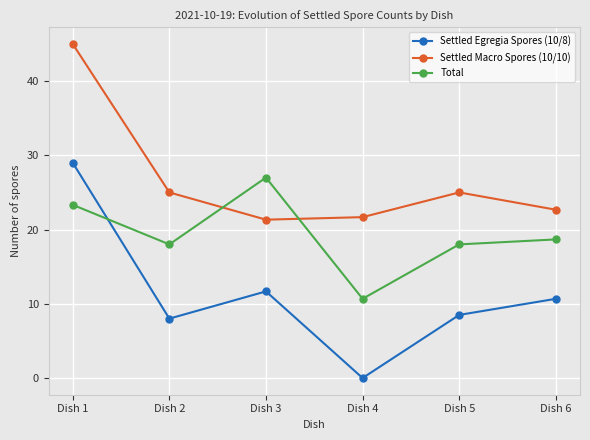

What is the difference between the Settled Egregia Spores (10/8) values at Dish 5 and Dish 3?

3.2